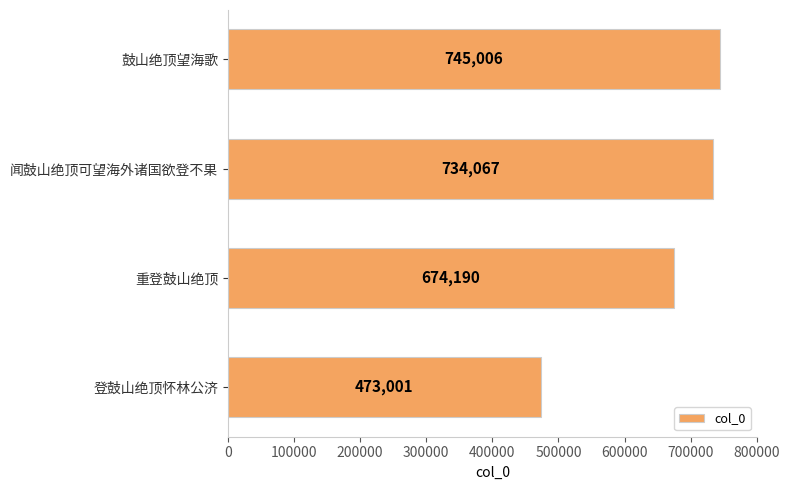

Read the value at 鼓山绝顶望海歌, to the nearest 10.

745010